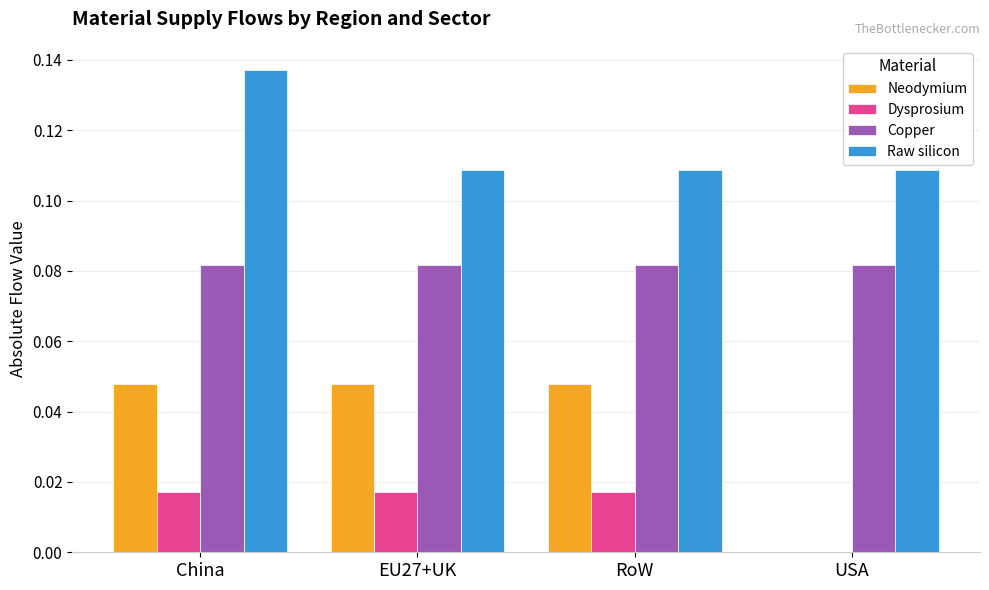

Which category has the highest value in the Raw silicon series?

China